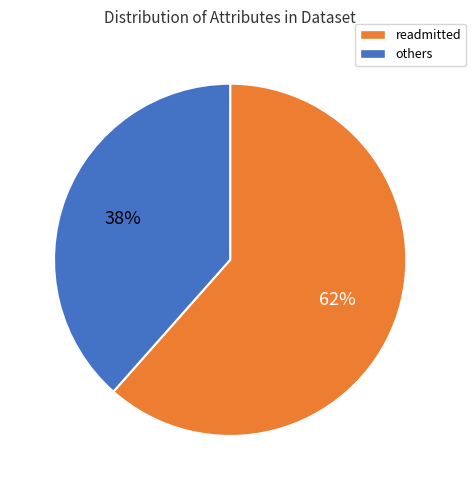

To the nearest percent, what percentage of the pie is others?

38%